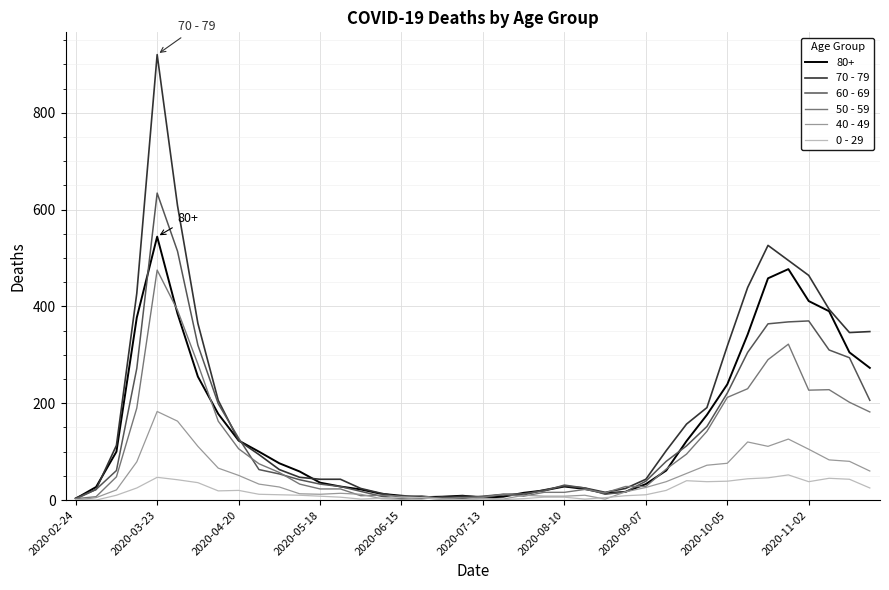

How many lines are shown in the chart?

6